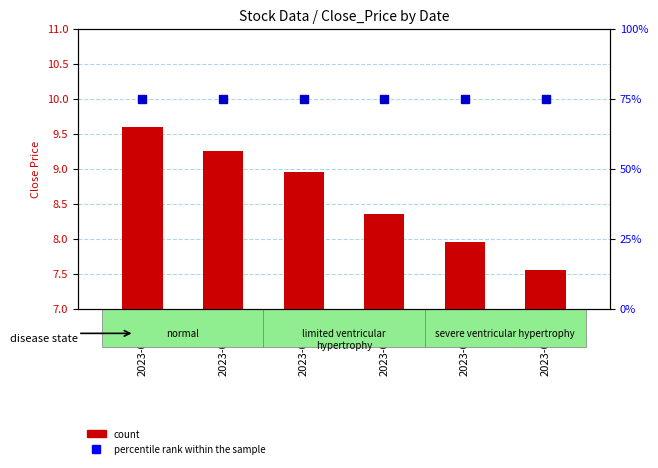

What is the maximum value shown in the chart?

75.0